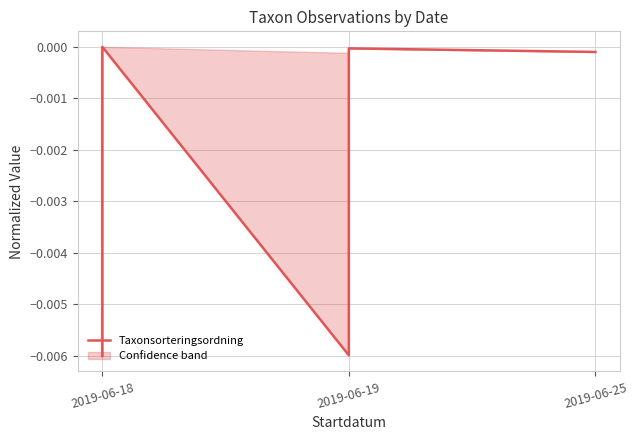

Does the chart display data point markers on the line(s)?

No